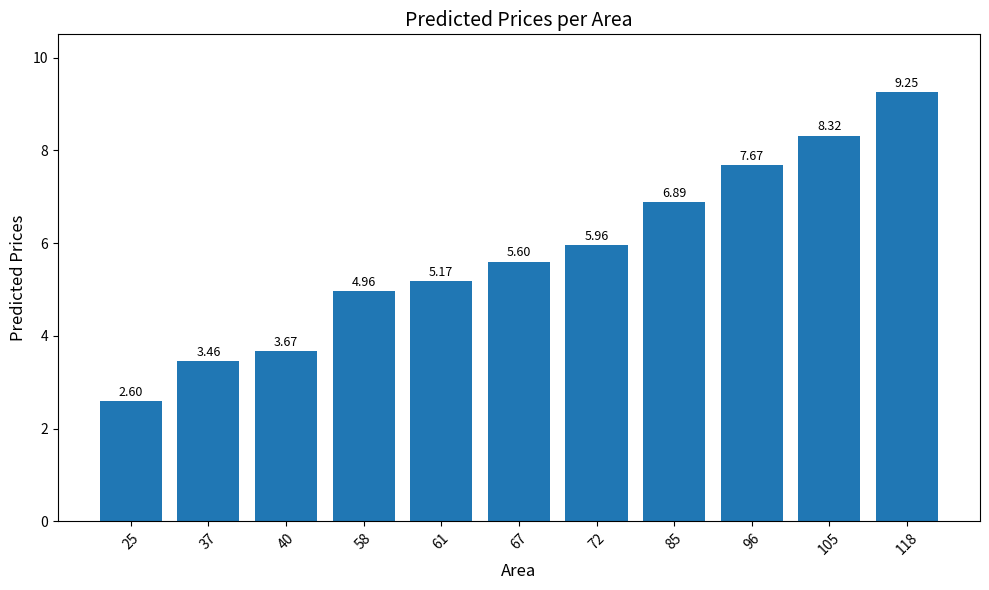

What is the smallest value displayed?

2.6